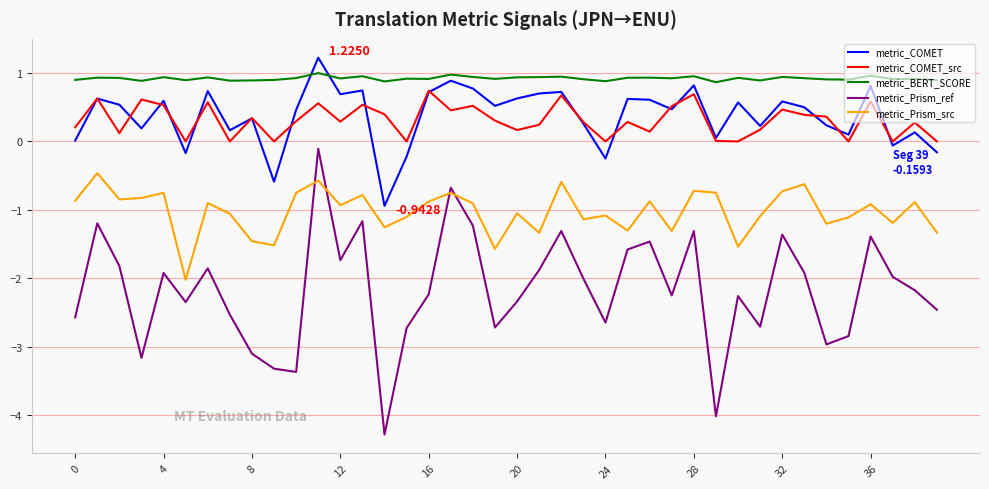

What is the average value of the metric_Prism_ref series?

-2.2